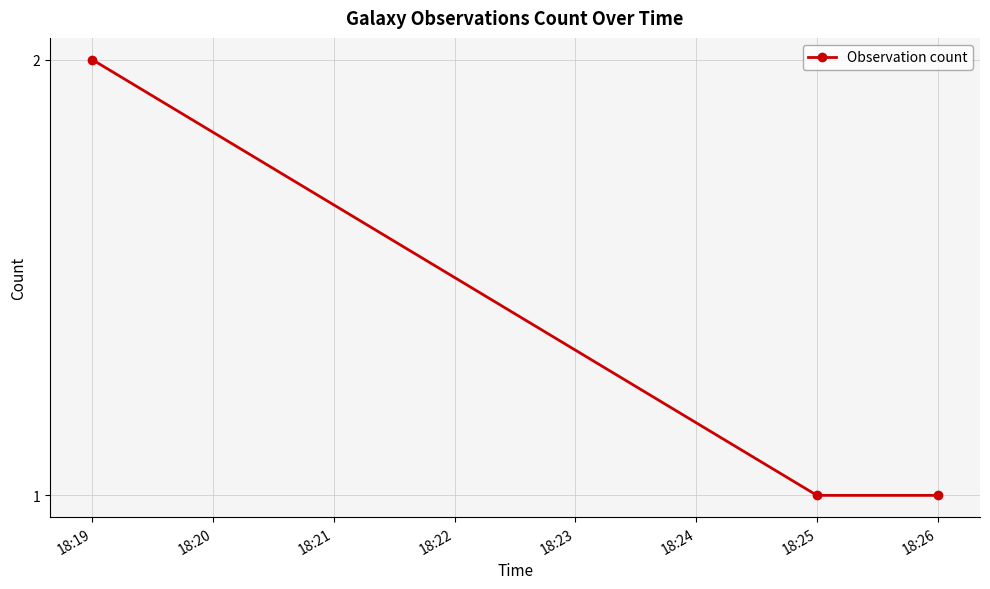

Does the chart display data point markers on the line(s)?

Yes